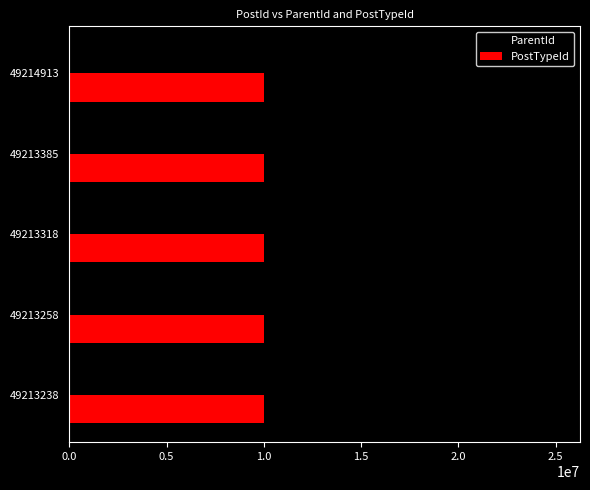

Rank the series by their maximum value, from lowest to highest.

PostTypeId, ParentId